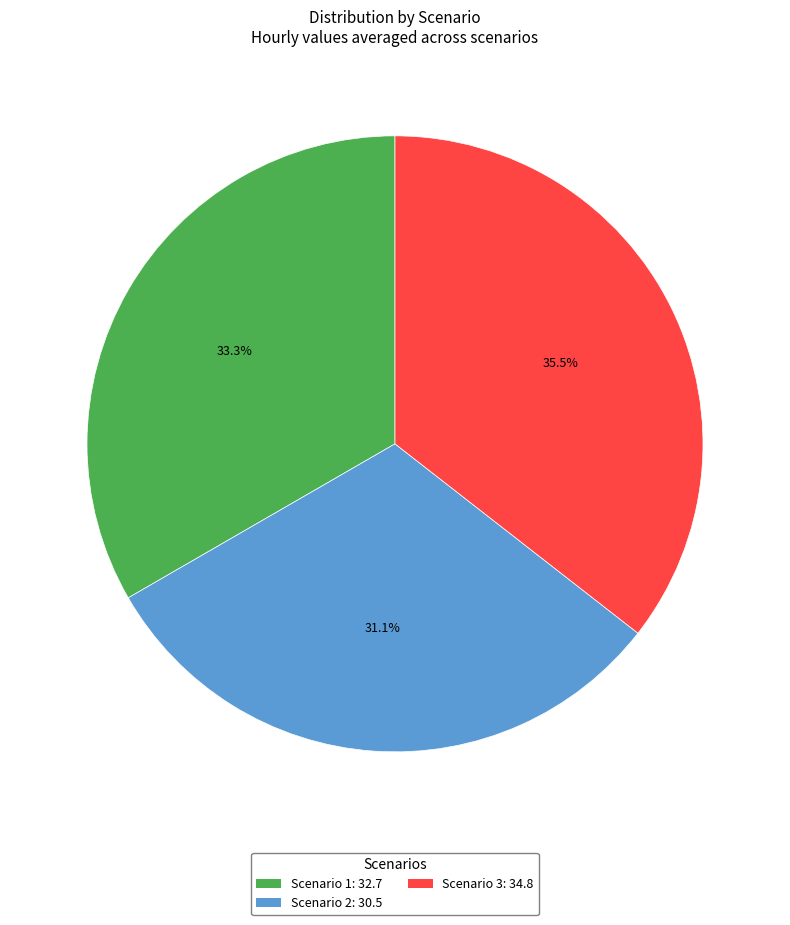

Does any single category account for the majority?

No